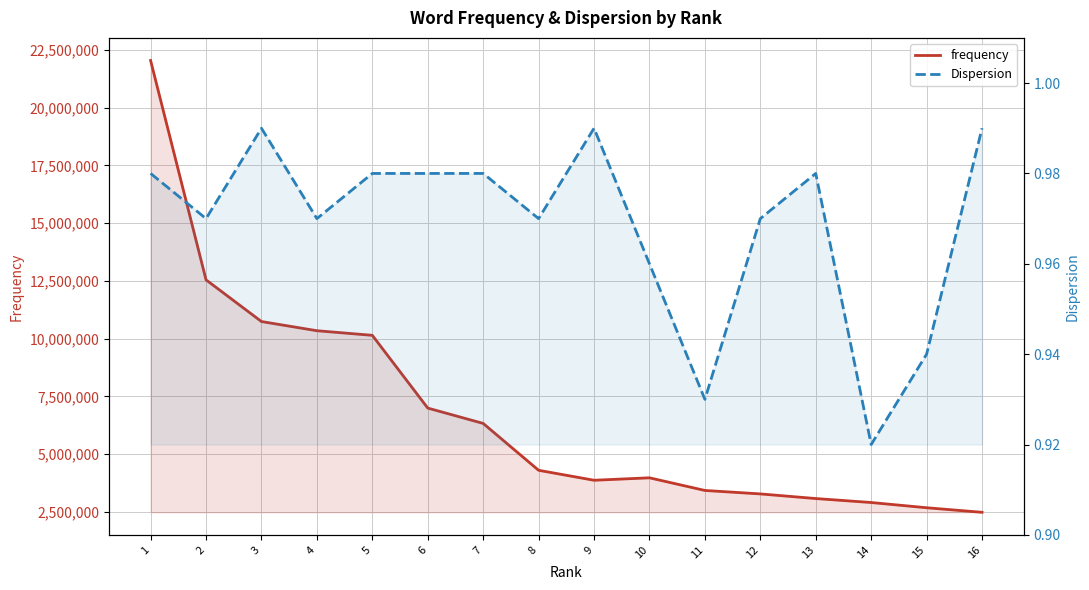

Read the Dispersion value at 8.

1.0